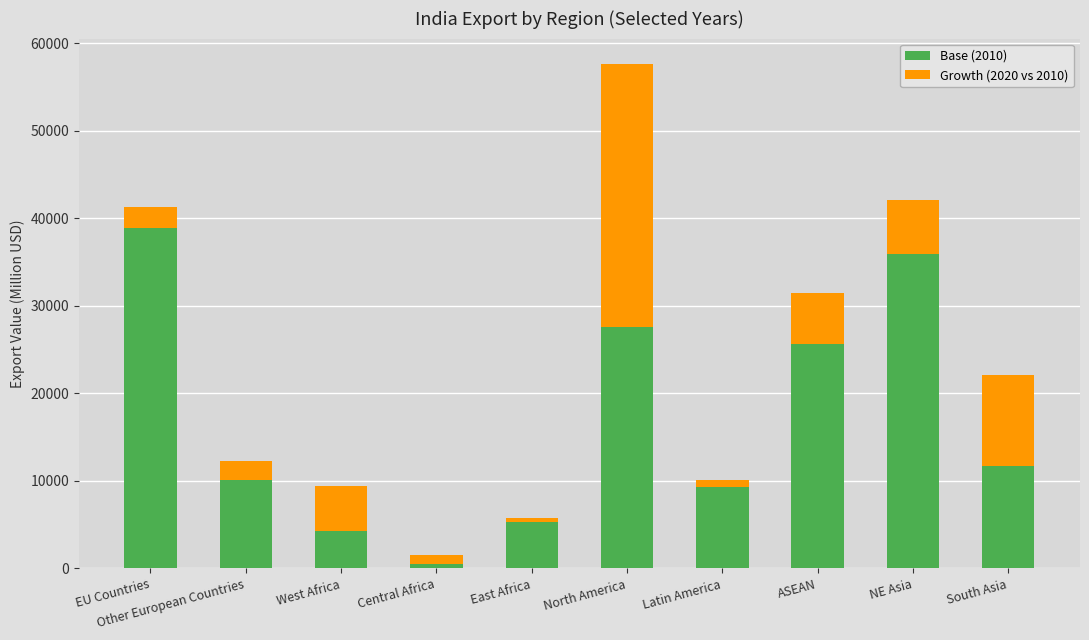

Is it true that Base (2010) equals 5346.9 at East Africa?

True